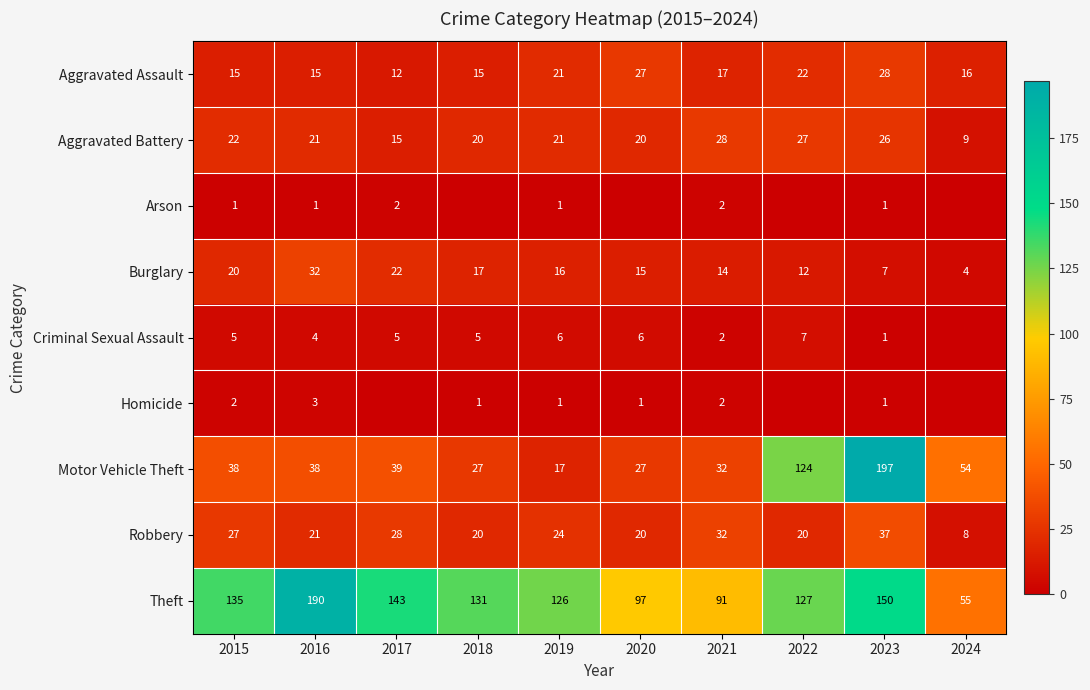

What is the difference between the highest and lowest values at 2021?

89